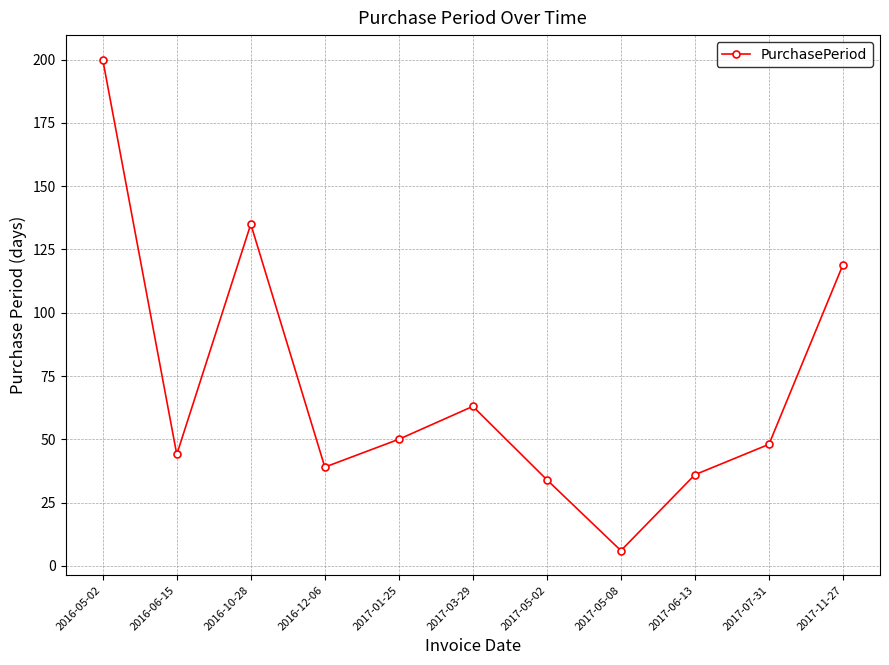

What is the difference between the maximum and second lowest values?

166